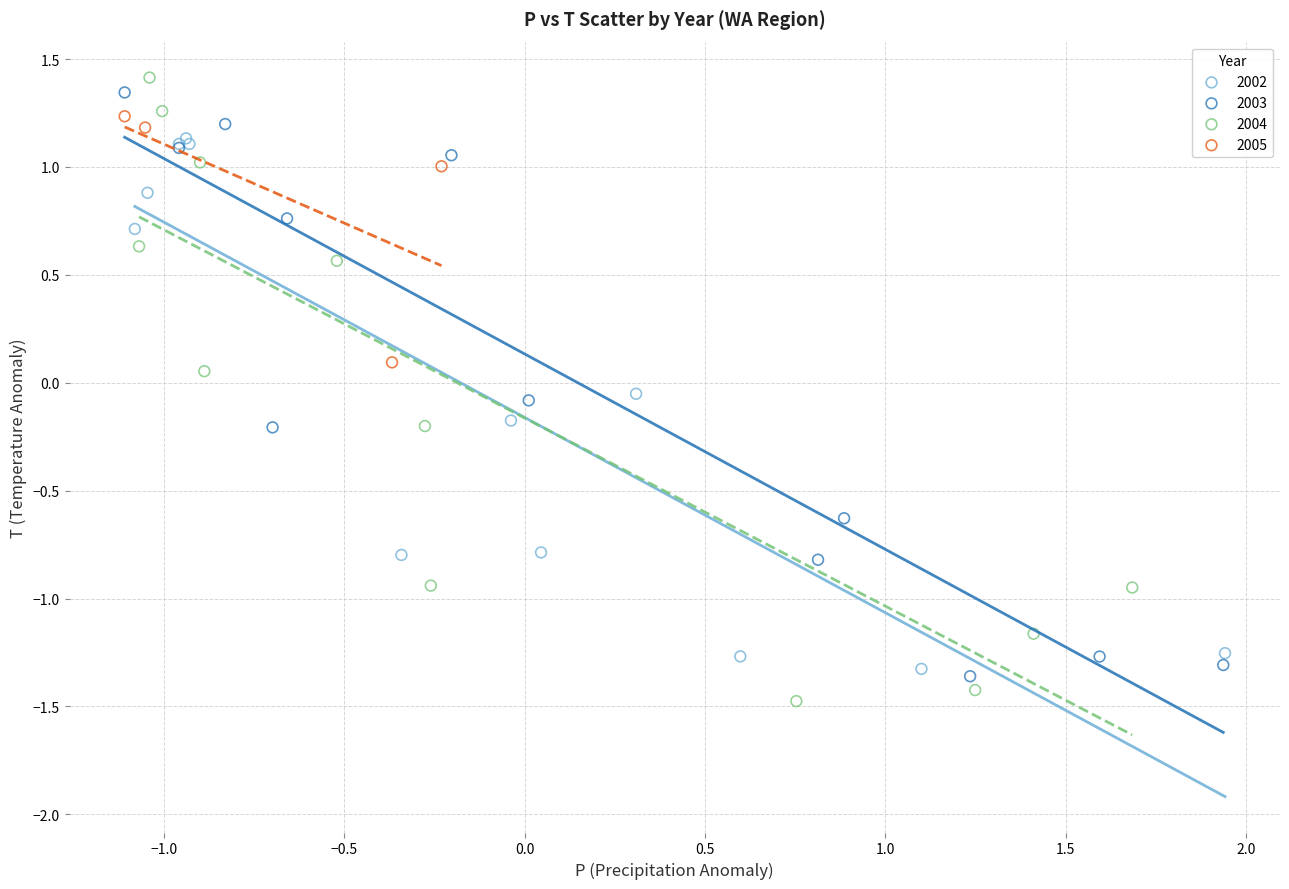

Which series has the widest spread of Y values?

2004